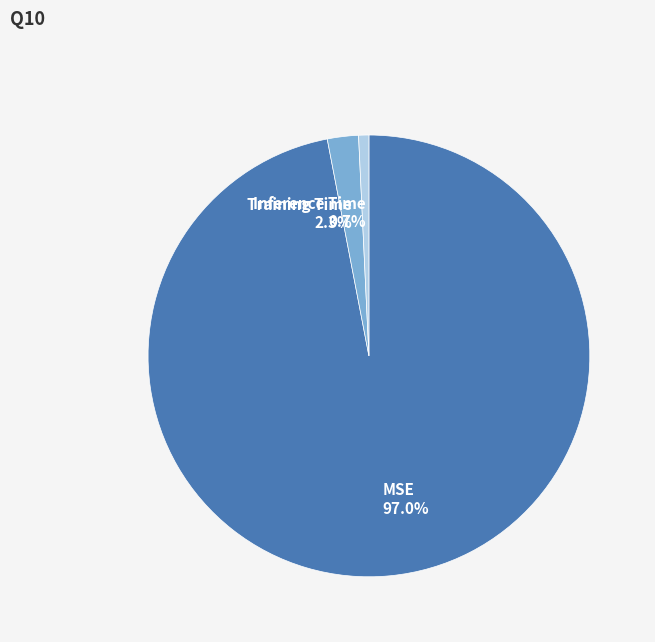

Which slice is the smallest?

Inference Time